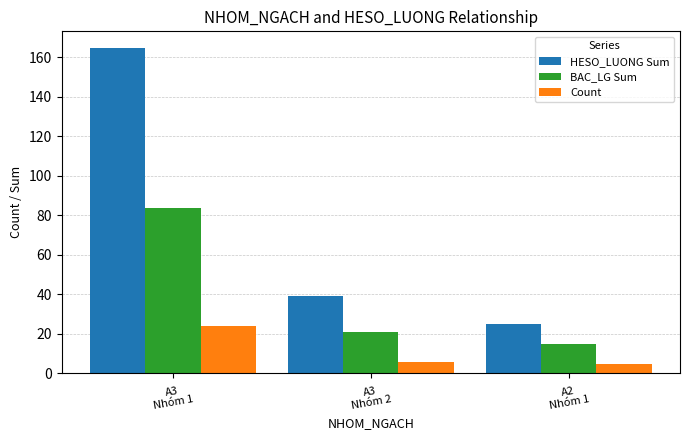

What is the difference between the highest and lowest values at A3
Nhóm 1?

141